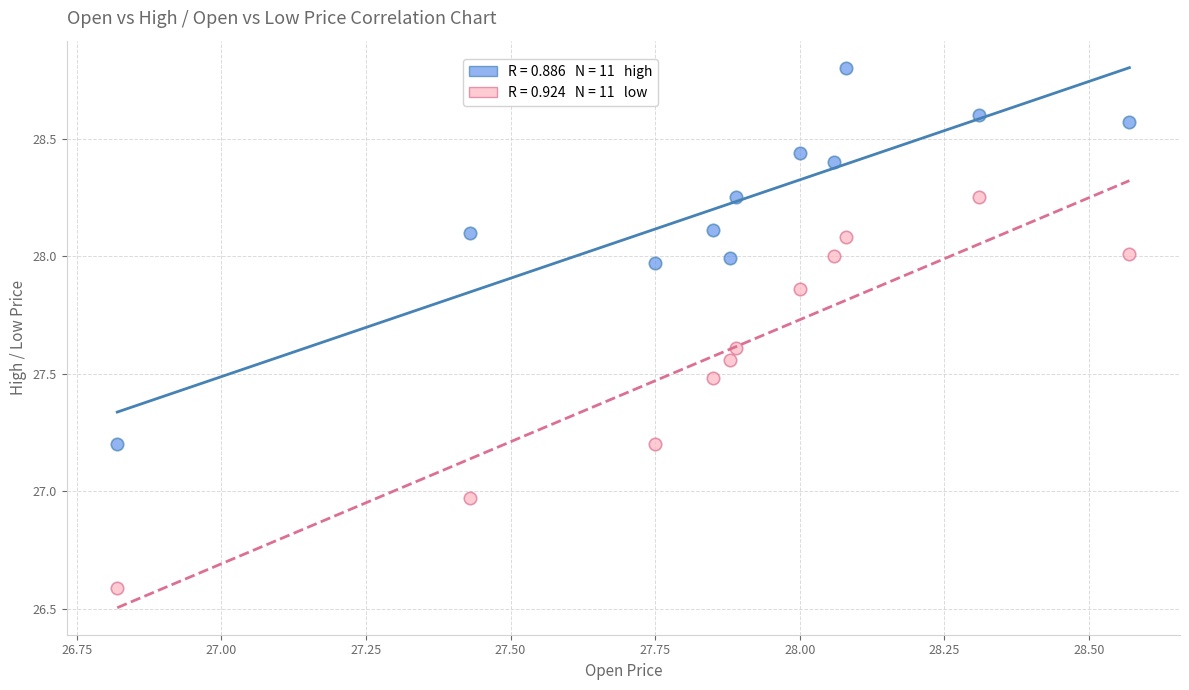

Across all data points, what is the range of X values (max minus min)?

1.8